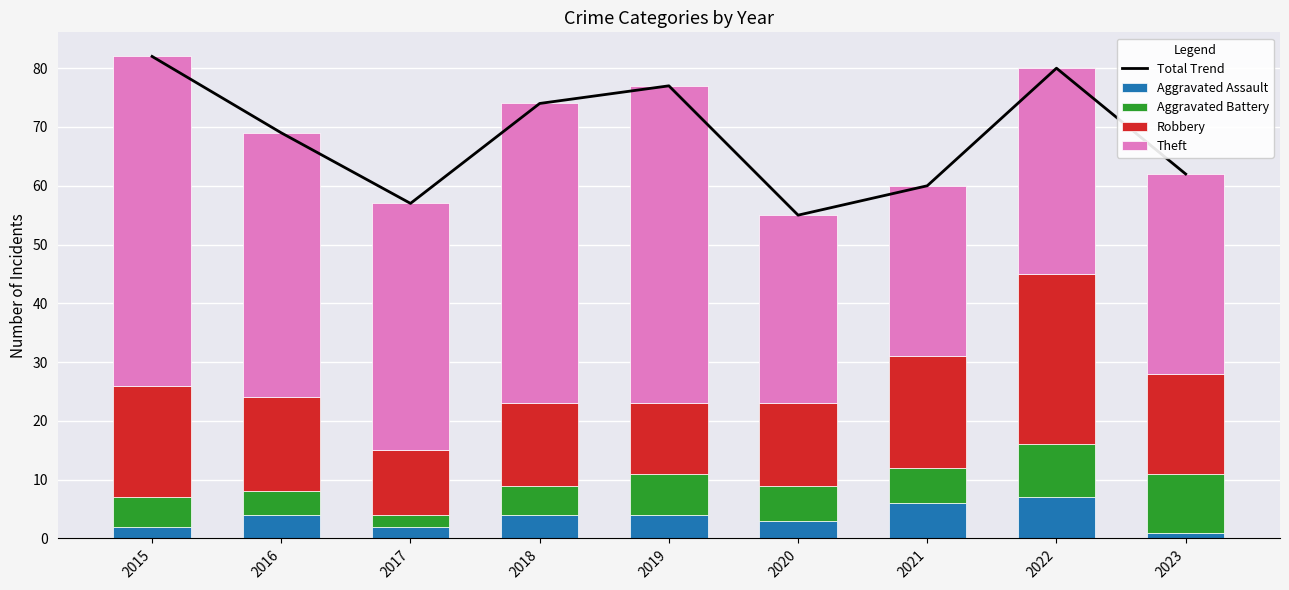

What is the difference between the Aggravated Assault values at 2021 and 2019?

2